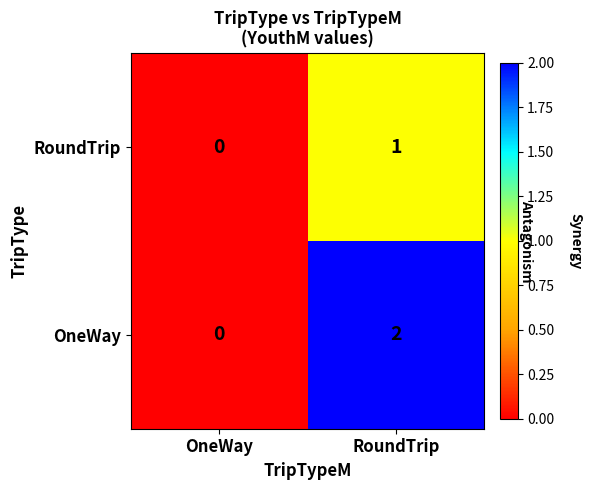

Rank the series by their average value, from highest to lowest.

OneWay, RoundTrip